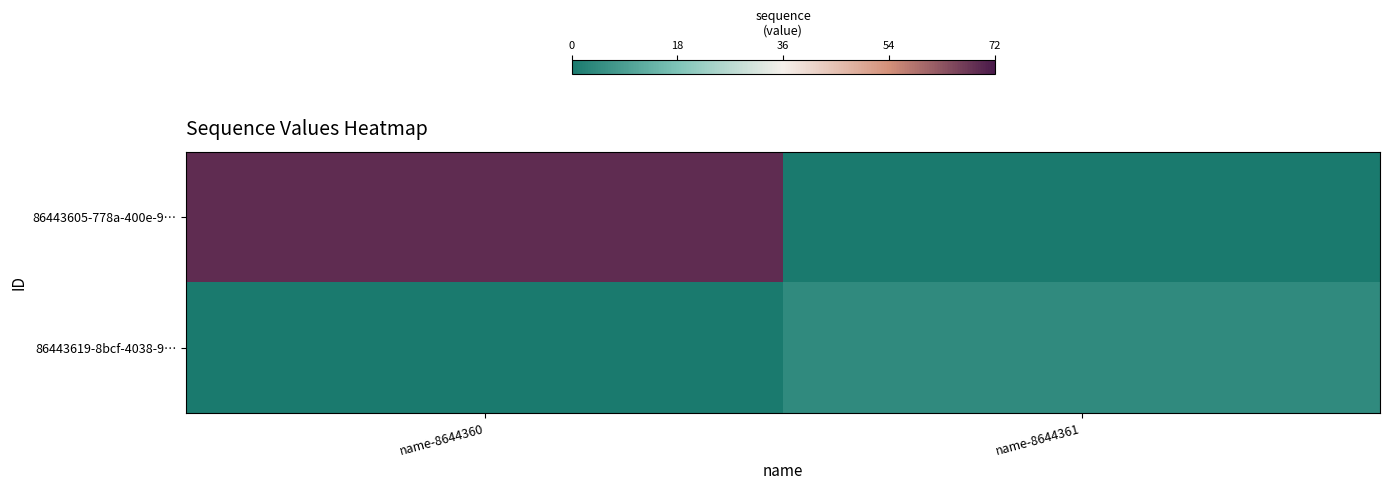

Which series has the largest total across all categories?

86443605-778a-400e-9…